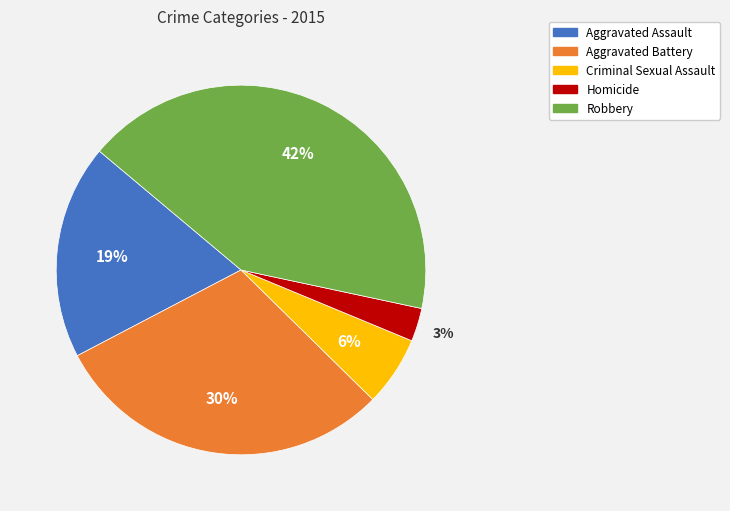

Rank the categories by value from highest to lowest.

Robbery, Aggravated Battery, Aggravated Assault, Criminal Sexual Assault, Homicide